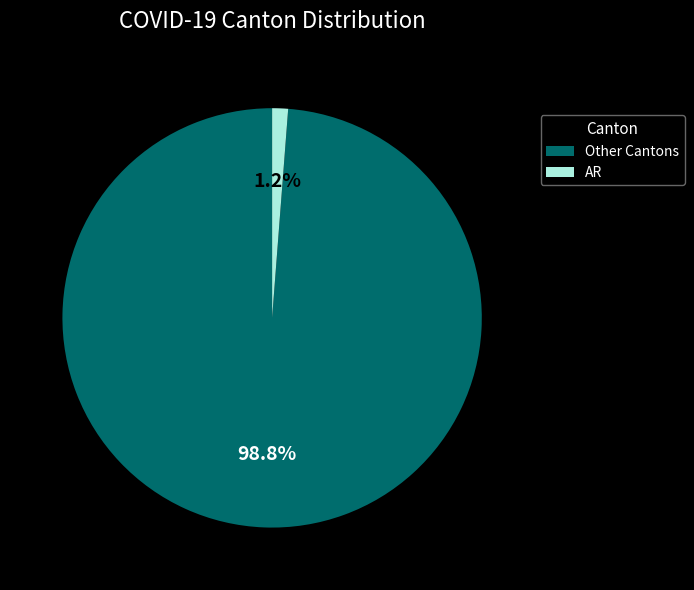

Is the sum of AR and Other Cantons greater than half?

Yes